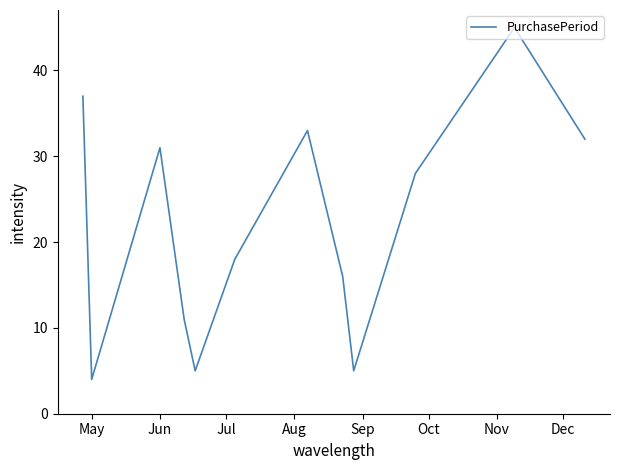

What is the greatest value displayed?

45